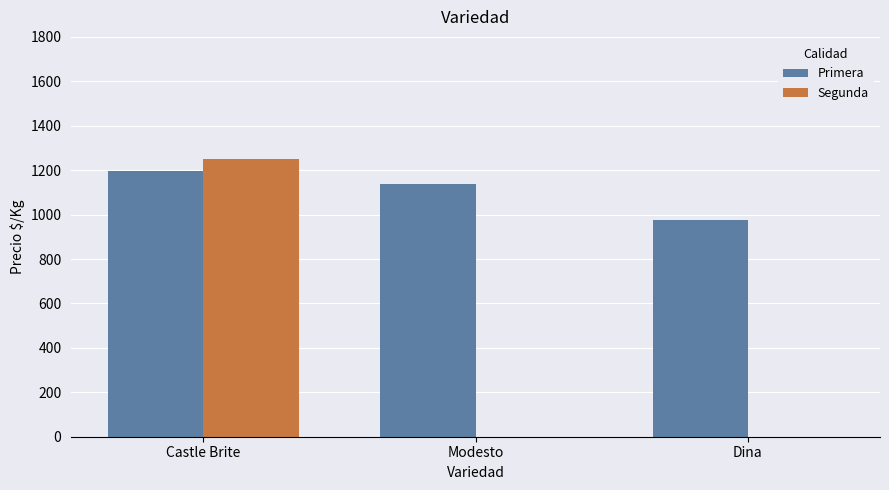

Reading left to right, list all the values displayed in this chart.

Primera: 1195	1139	975
Segunda: 1250	0	0